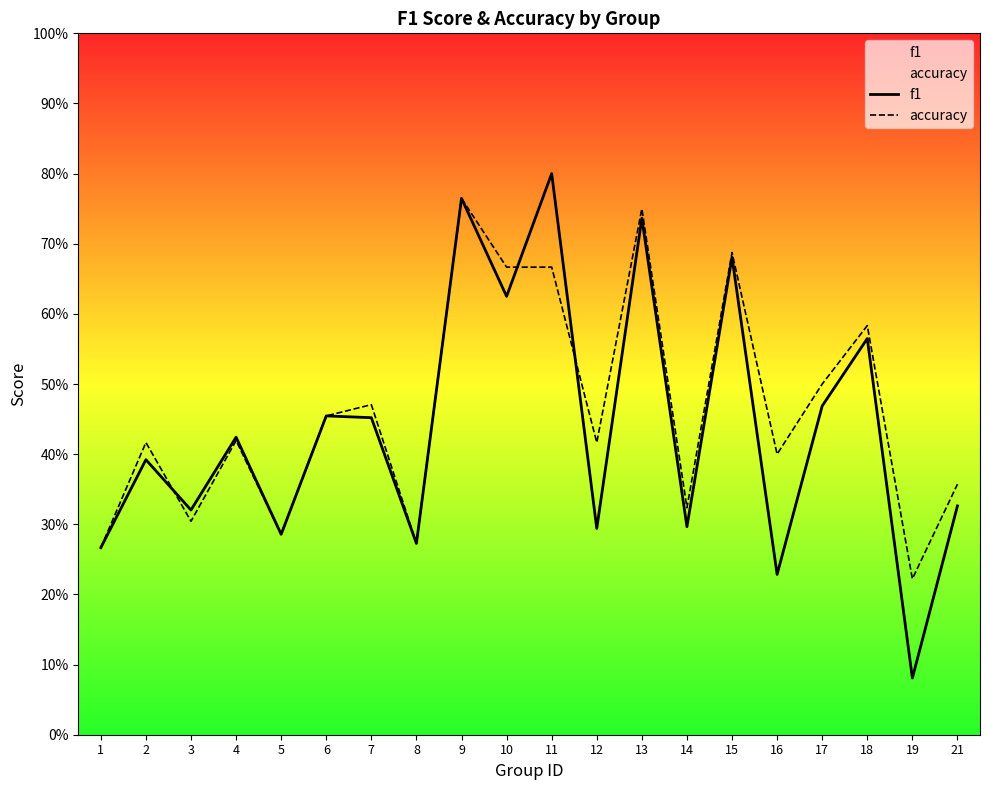

Which category has the lowest value in the accuracy series?

19